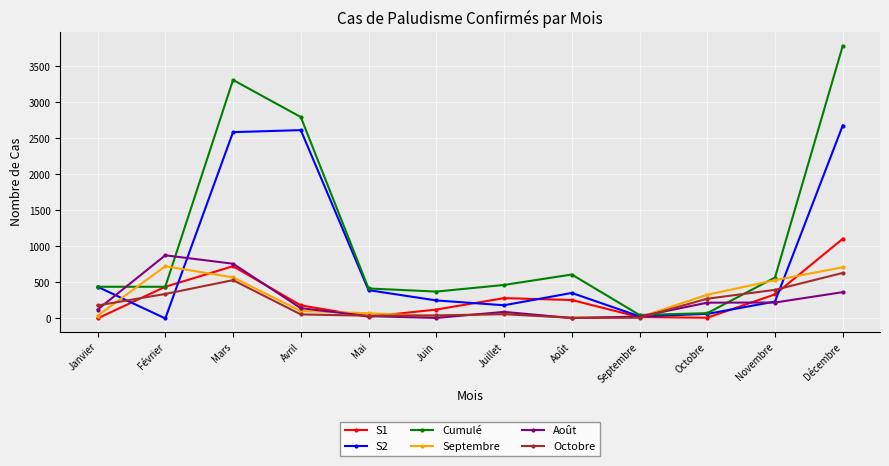

Between which two adjacent categories do S2 and Octobre first intersect?

Janvier and Février